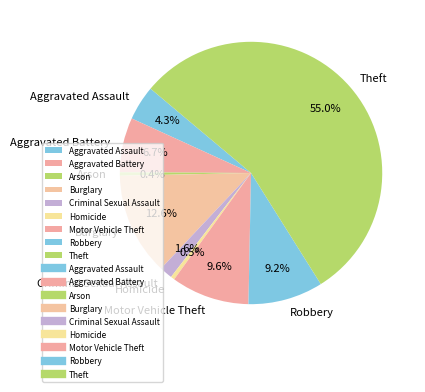

Which slice is the largest?

Theft